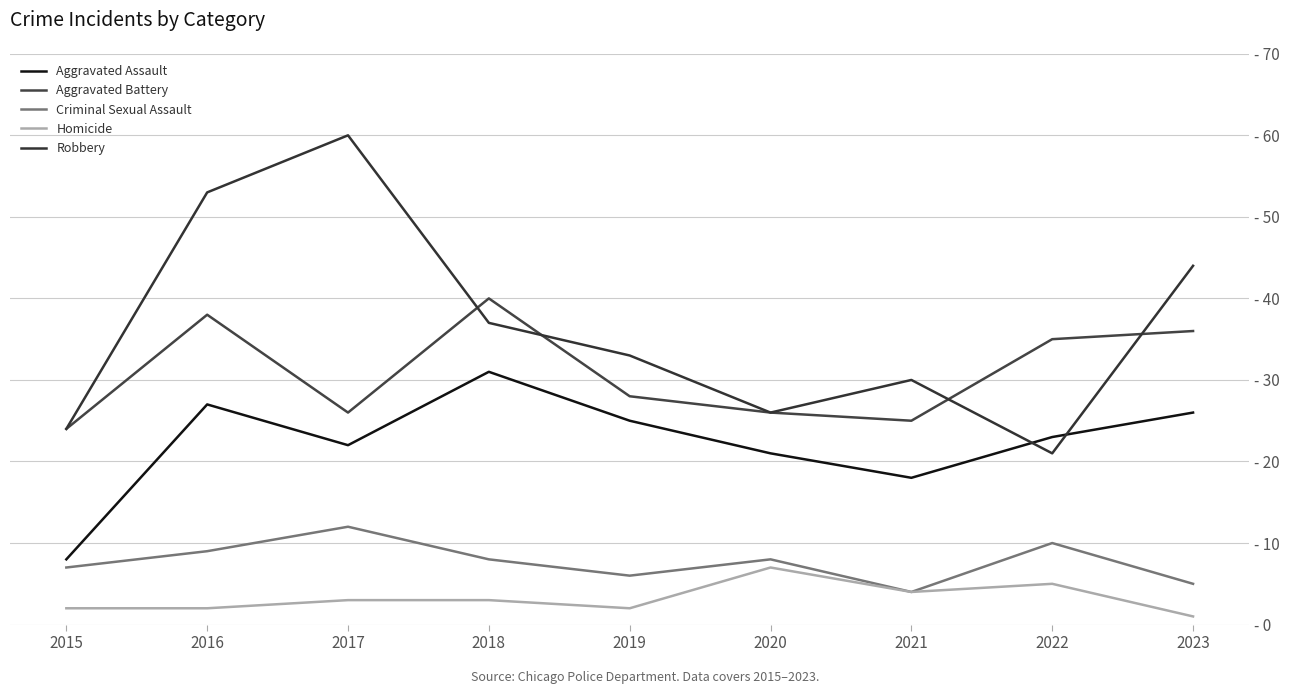

At how many categories does at least one series exceed 30?

6